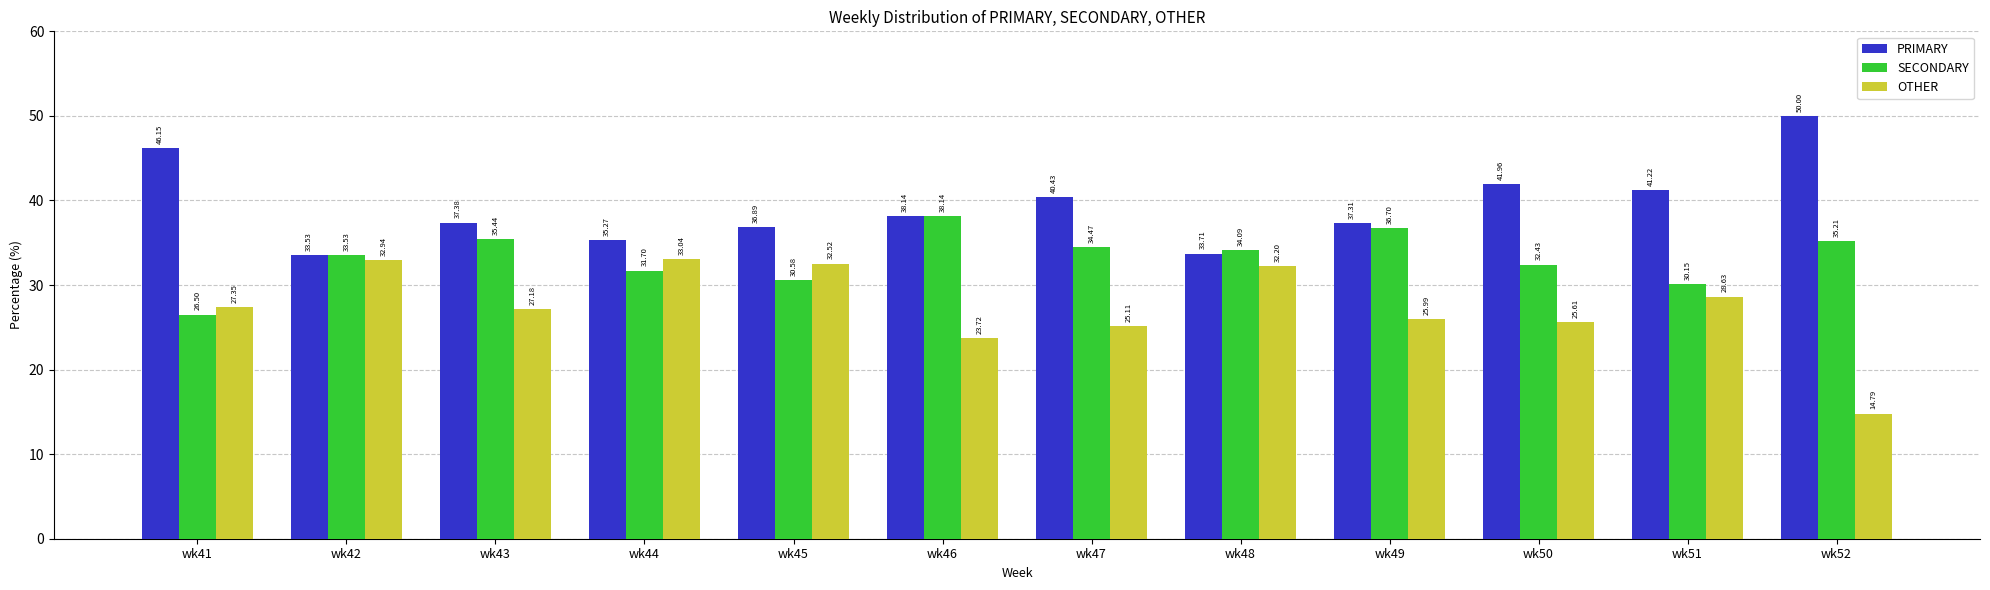

What is the highest value of the SECONDARY series?

38.1